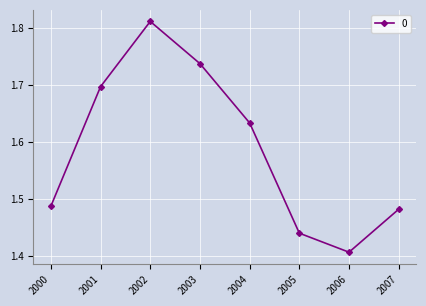

How many interior local valleys (lower than both neighbors) does the data have?

1